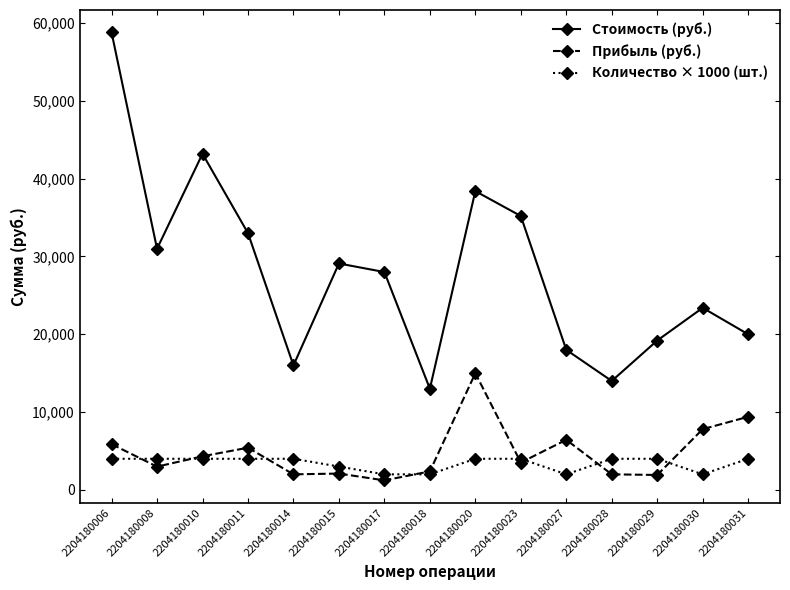

What is the difference between the maximum and minimum values in the Количество × 1000 (шт.) series?

2000